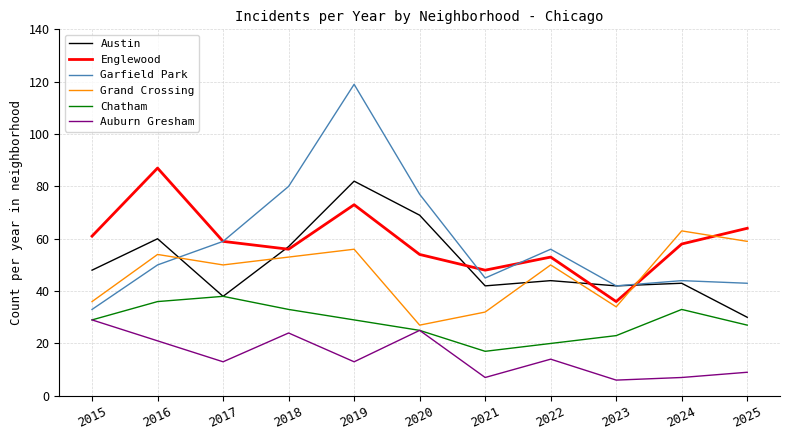

How many lines are shown in the chart?

6